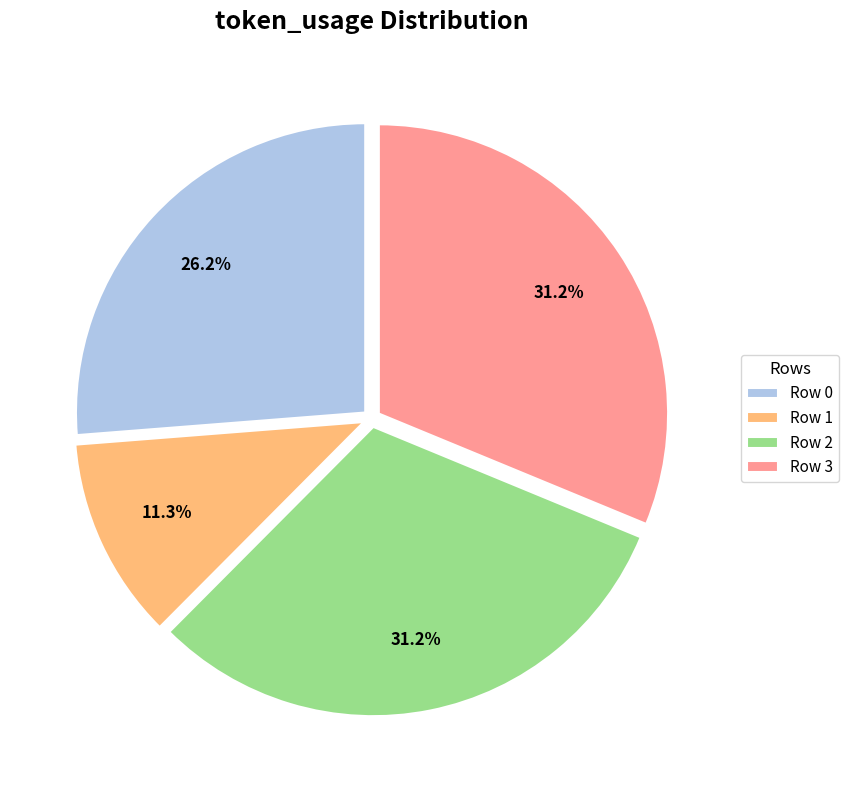

Combined, what portion of the pie is Row 0 and Row 2?

57.5%